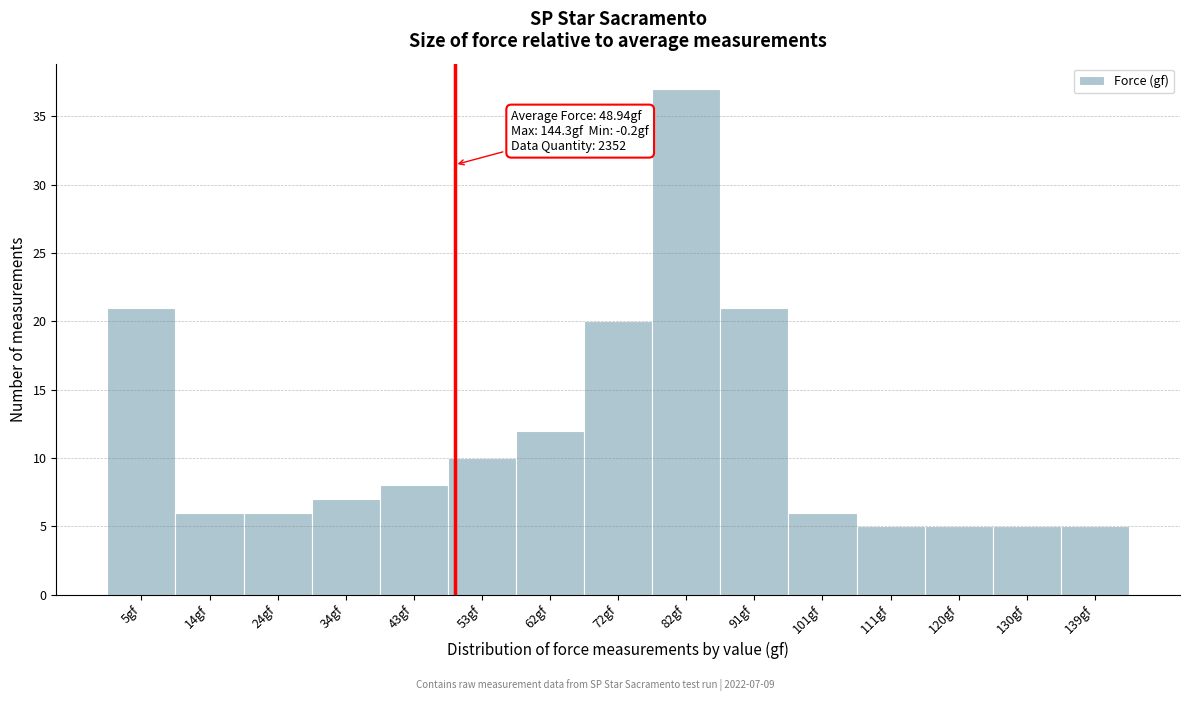

Which range on the x-axis has the tallest bar?

77 to 87